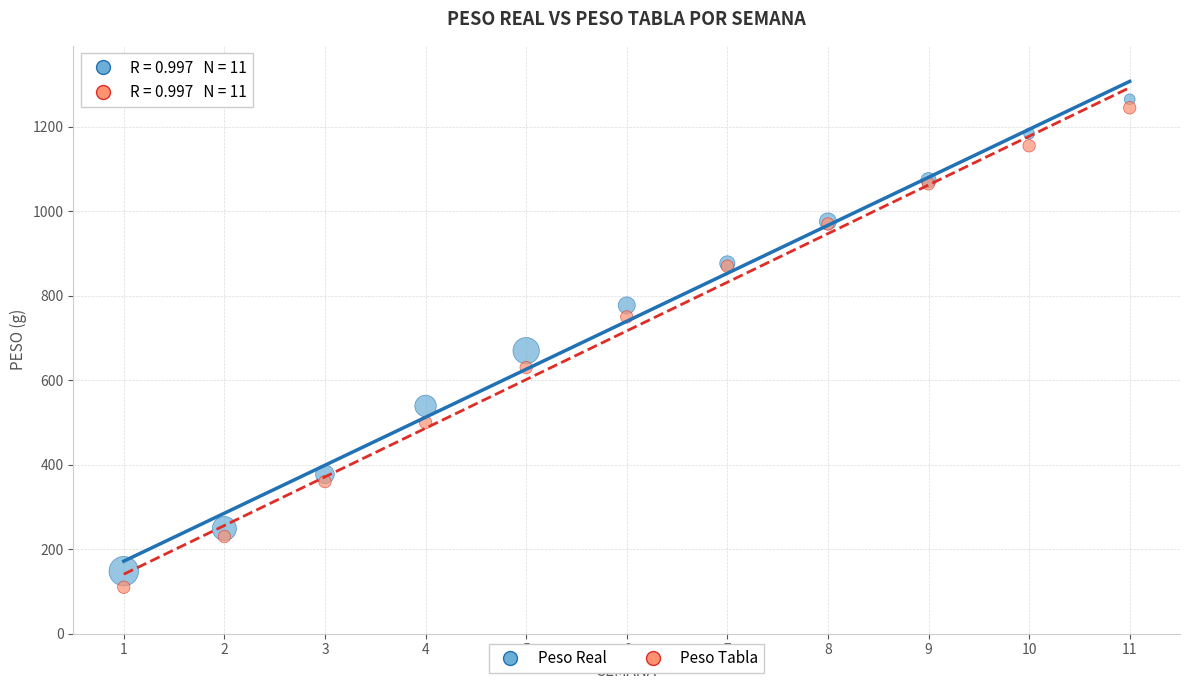

What is the X range (max minus min) for the scatter plot?

10.0